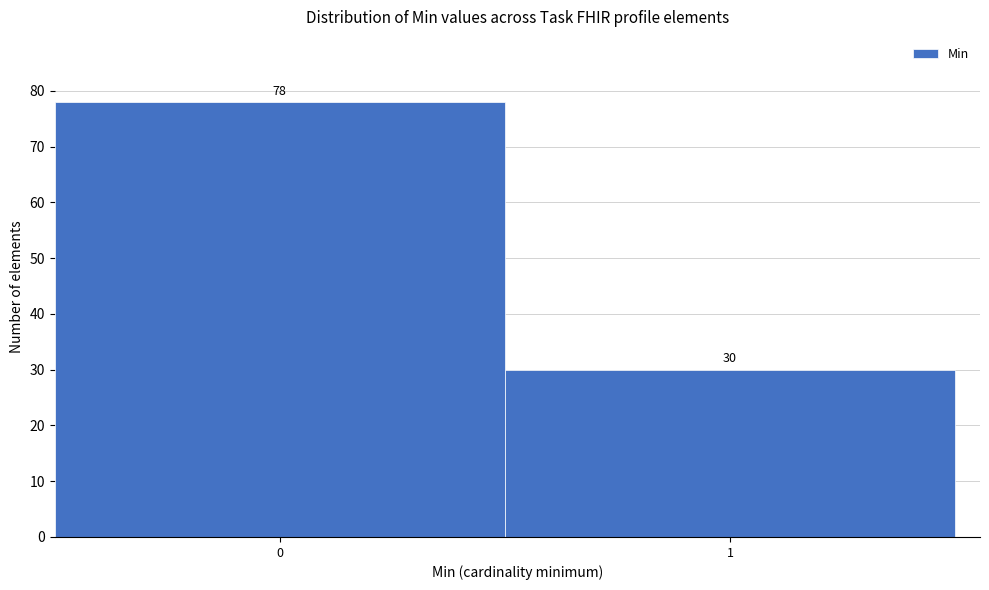

Reading right to left, transcribe all the data shown in this chart.

30	78